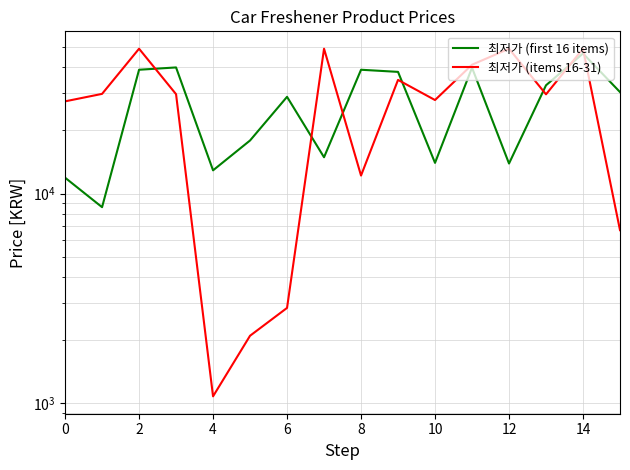

Which series has the widest spread of values?

최저가 (items 16-31)